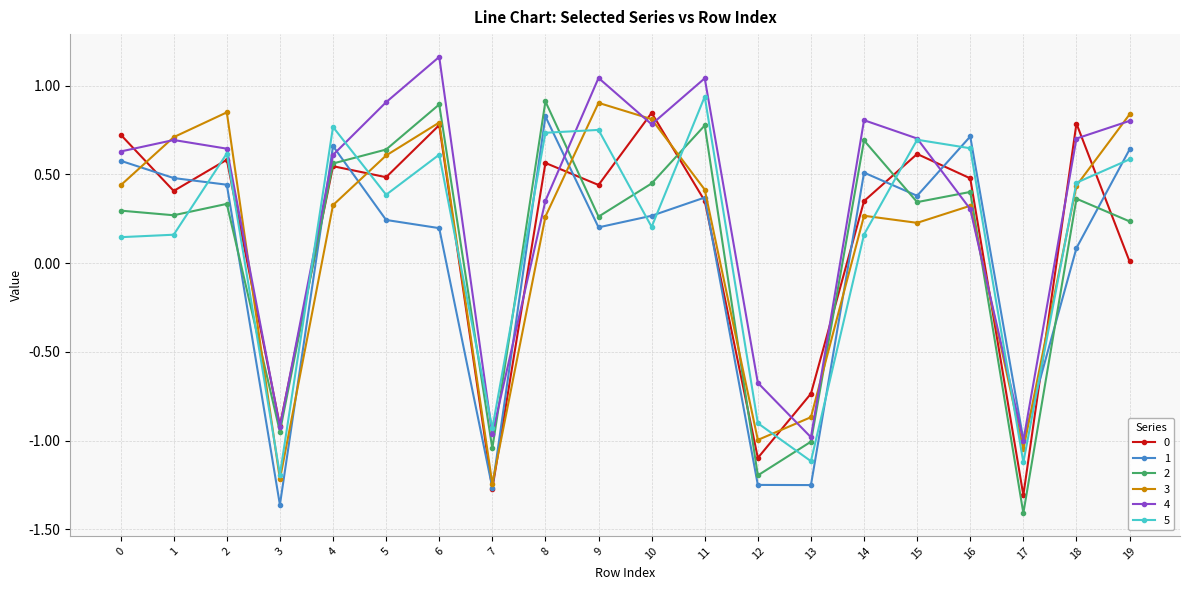

True or false: 0 has more than 0 points higher than both neighbors.

True